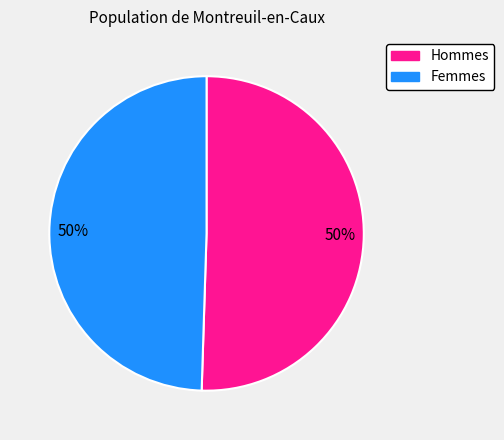

To the nearest percent, what is the average slice percentage?

50%